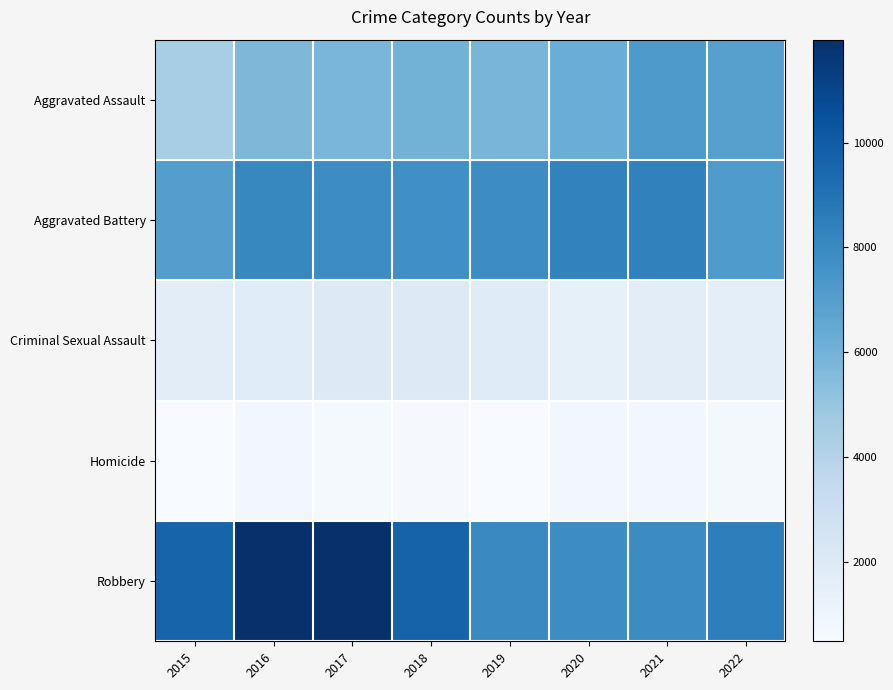

Reading right to left, transcribe all the data shown in this chart.

Aggravated Assault: 2022=6944	2021=7243	2020=6263	2019=5840	2018=6001	2017=5793	2016=5712	2015=4480
Aggravated Battery: 2022=7197	2021=8347	2020=8319	2019=7857	2018=7735	2017=7845	2016=8085	2015=7018
Criminal Sexual Assault: 2022=1652	2021=1678	2020=1448	2019=1872	2018=1969	2017=1940	2016=1817	2015=1666
Homicide: 2022=676	2021=803	2020=787	2019=498	2018=589	2017=672	2016=786	2015=496
Robbery: 2022=8500	2021=7920	2020=7856	2019=7994	2018=9679	2017=11880	2016=11960	2015=9638